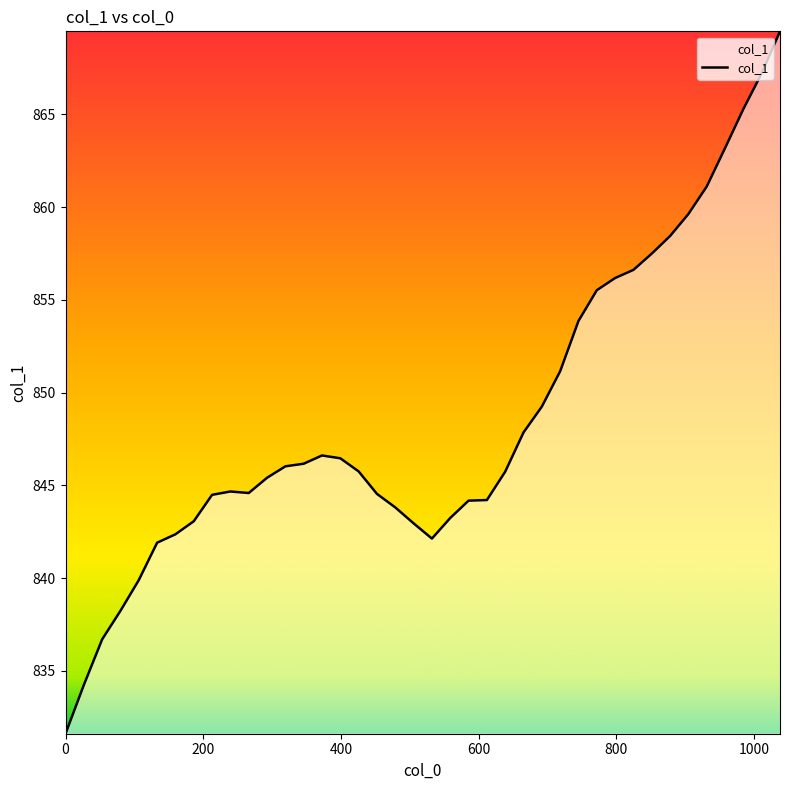

How many lines are shown in the chart?

1